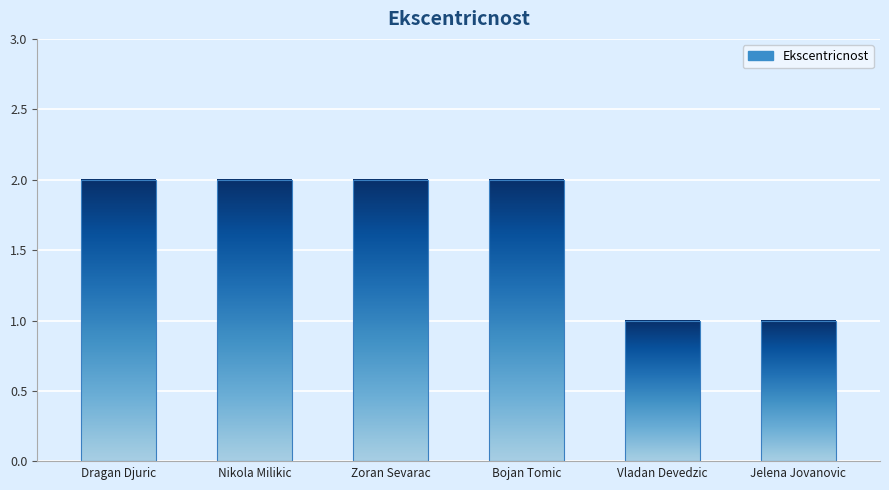

What is the difference between the second highest and second lowest values?

1